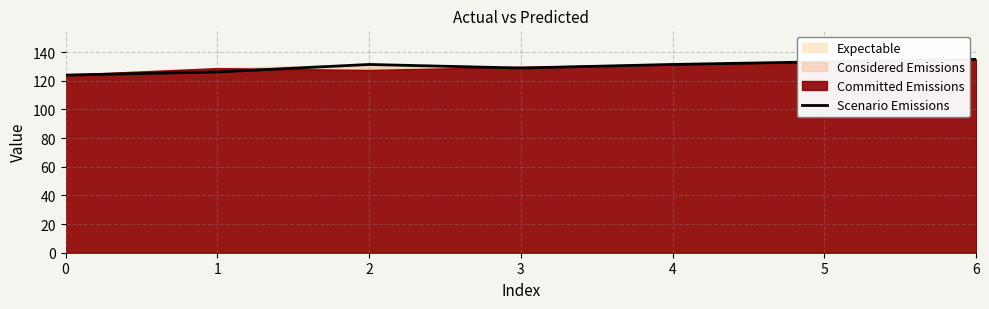

Between 1 and 5, which is larger?

5